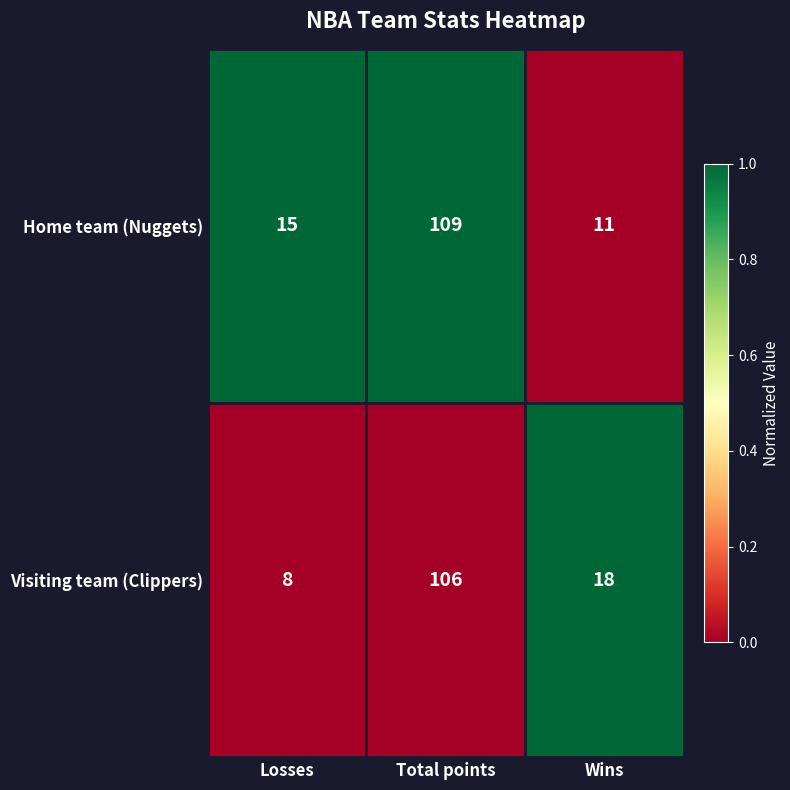

What is the difference between the maximum and second lowest values in the Visiting team (Clippers) series?

88